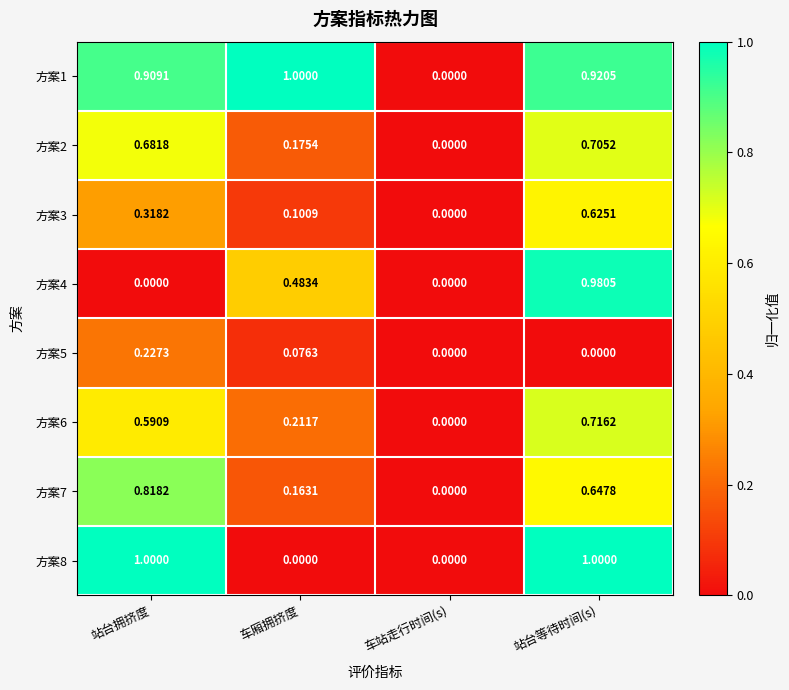

Count the number of categories in the chart.

4